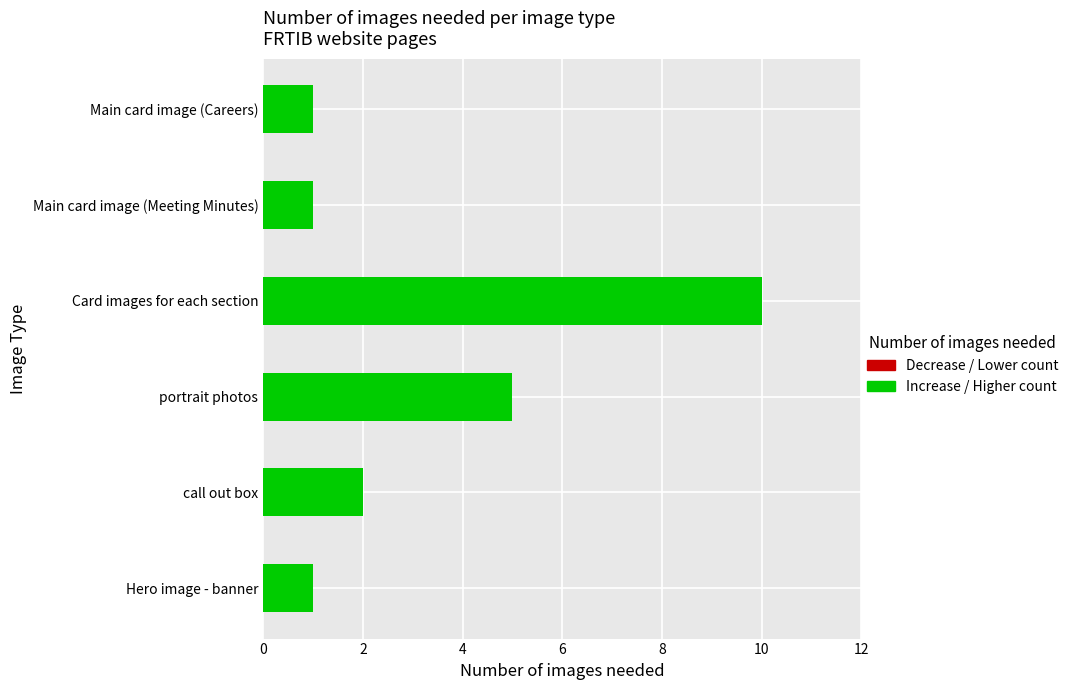

What is the smallest value displayed?

1